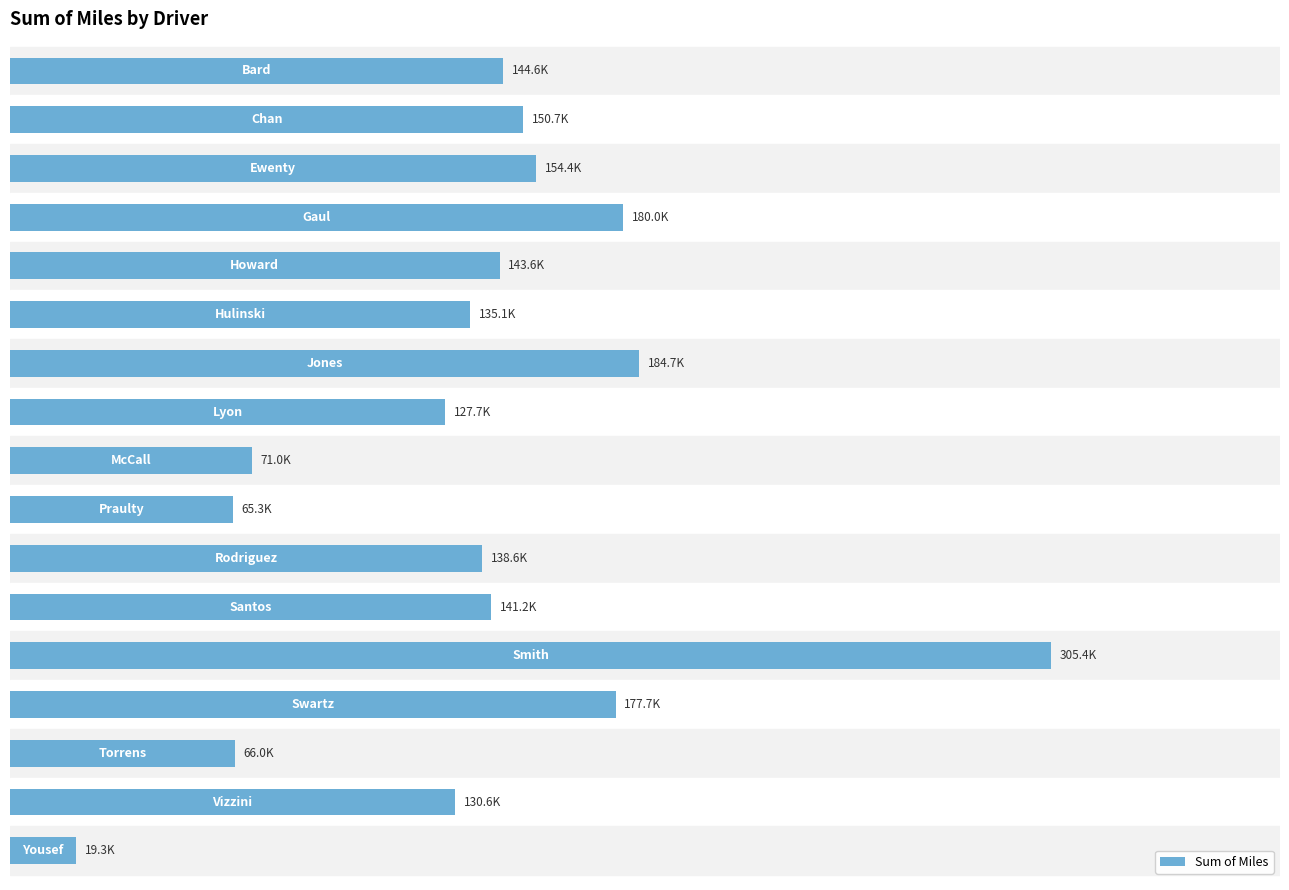

Are the bars horizontal?

Yes